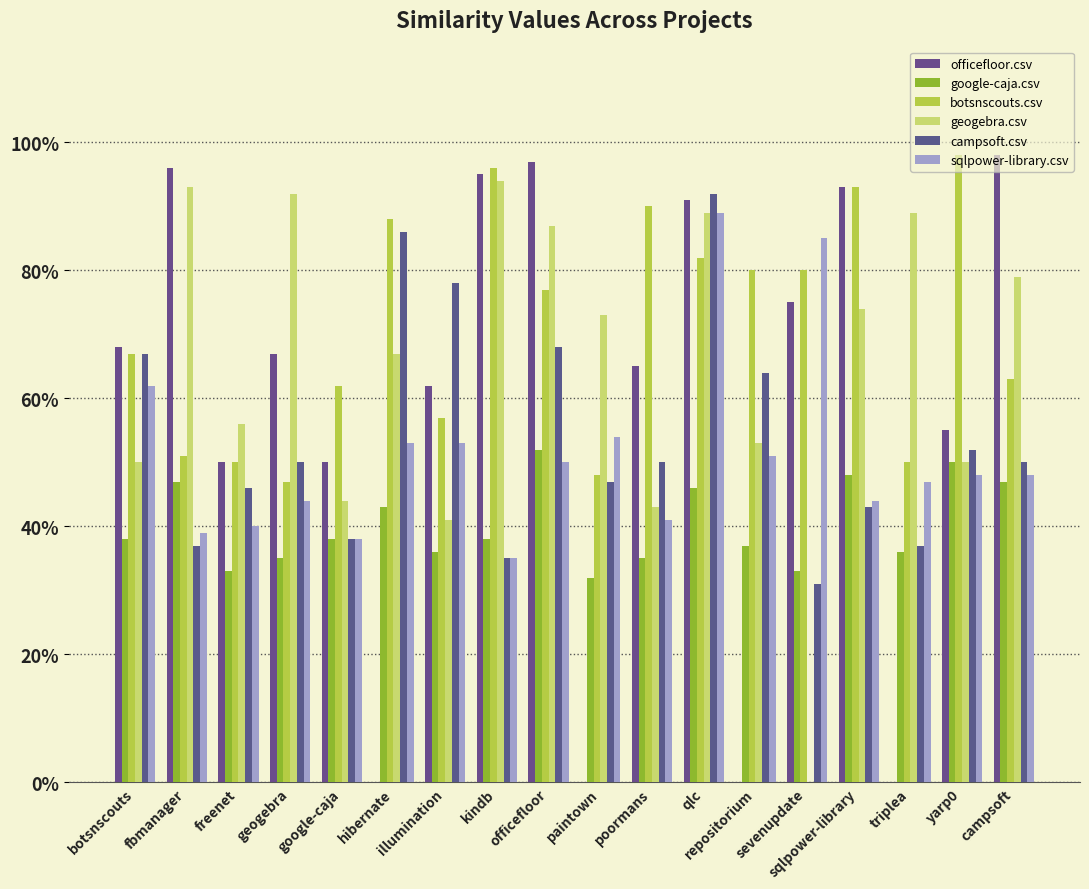

Which category has the highest value in the campsoft.csv series?

qlc